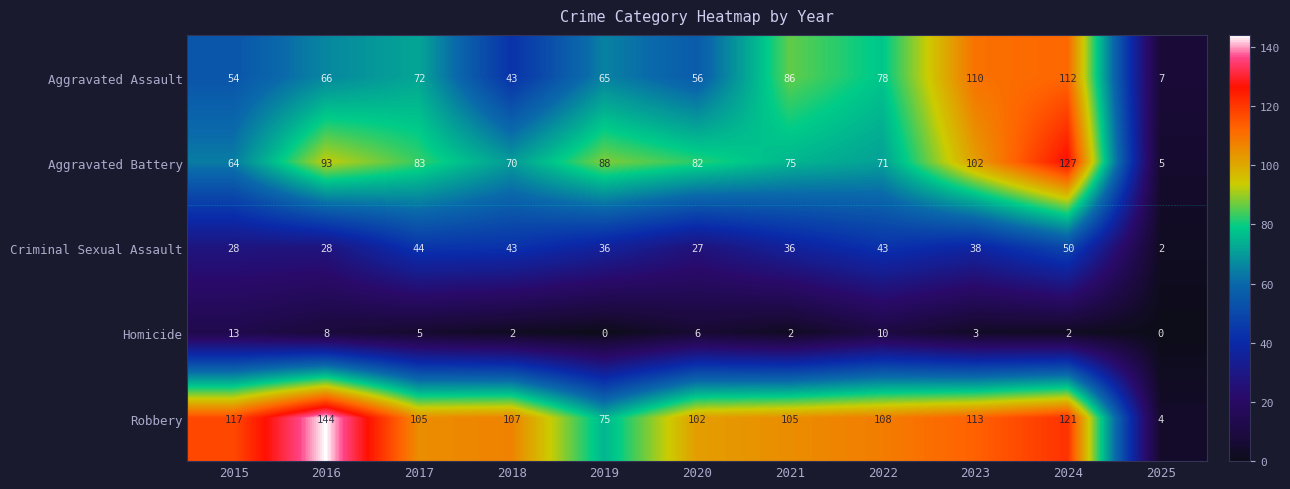

Which series has the largest range (max minus min)?

Robbery